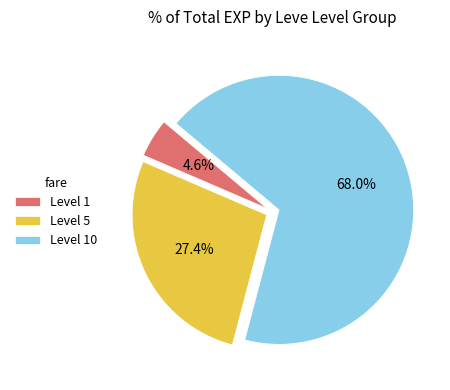

Do Level 10 and Level 1 together represent more than half of the pie?

Yes